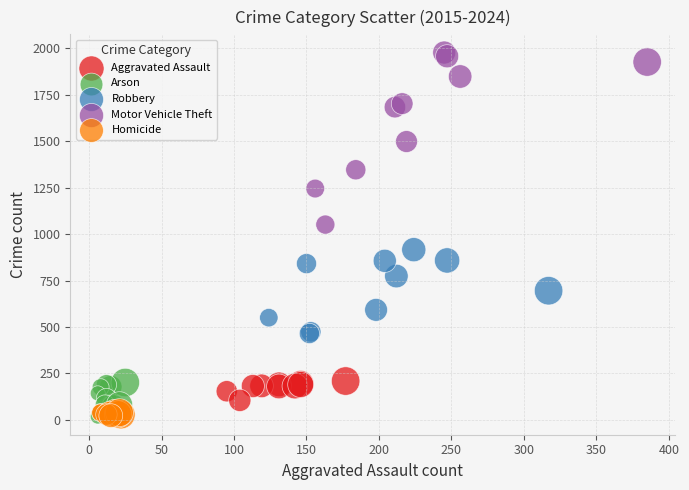

Which series contains the highest Y value?

Motor Vehicle Theft